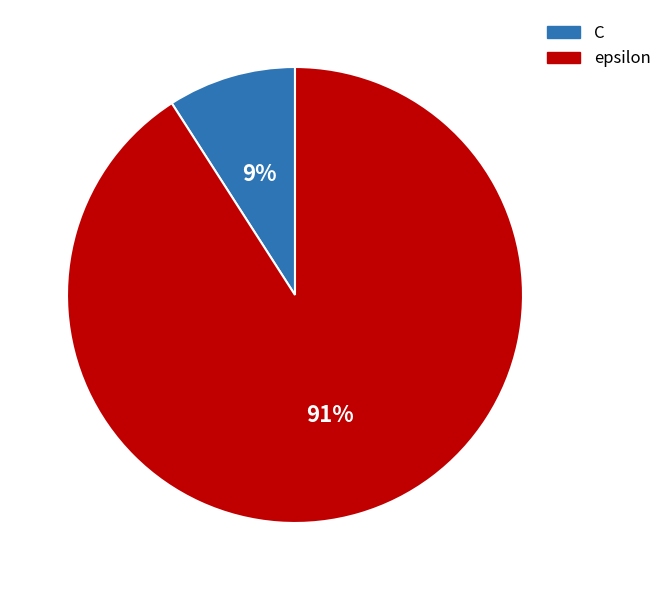

Combined, do epsilon and C account for over 50%?

Yes